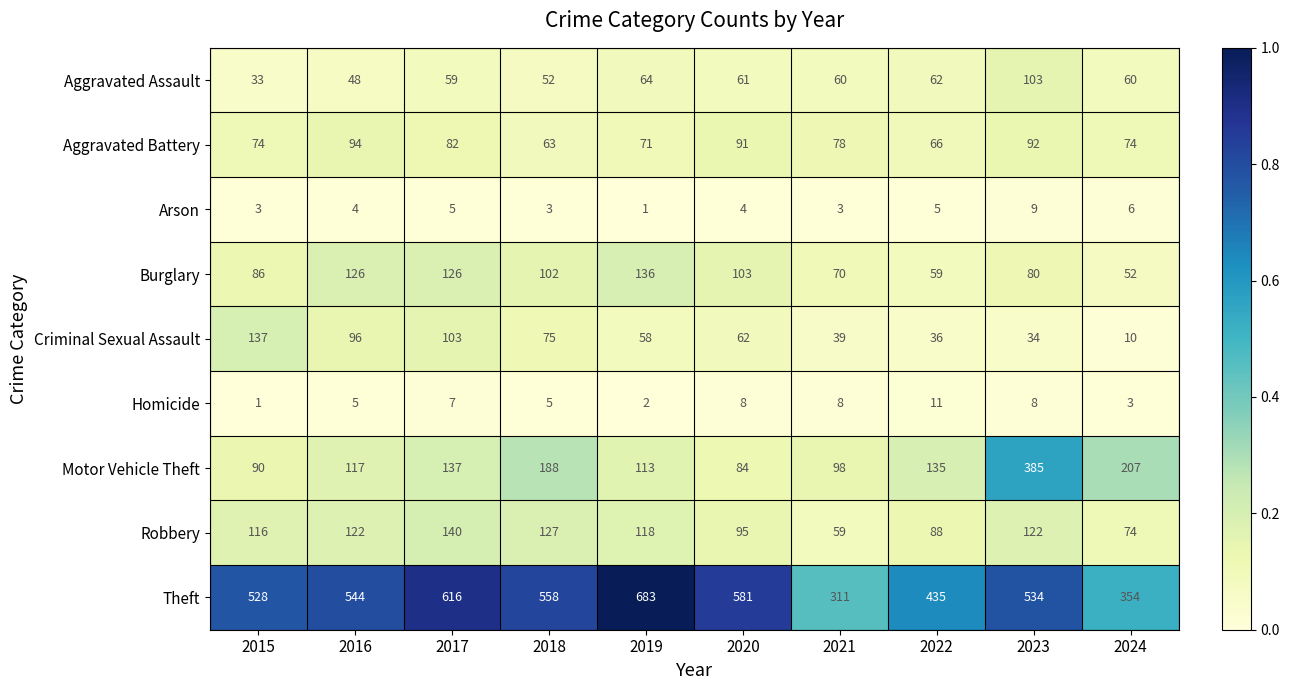

At which category does the chart reach its peak across all series?

2019